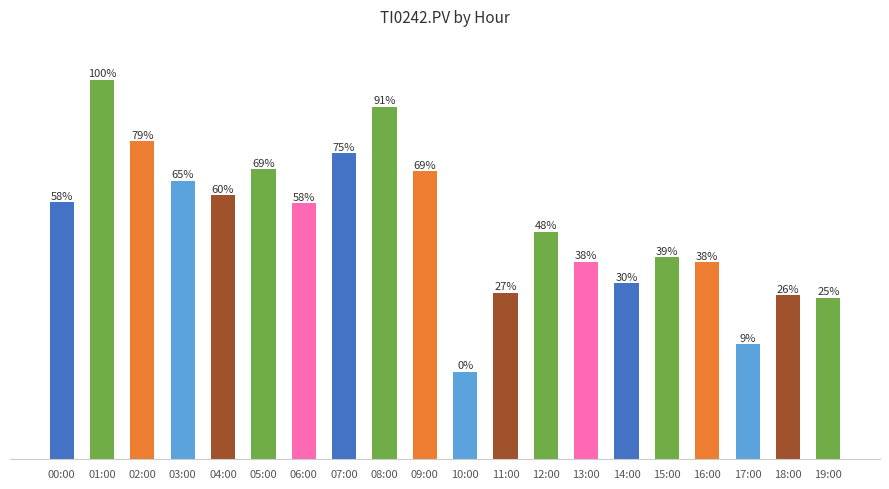

Does the chart contain any negative values?

No